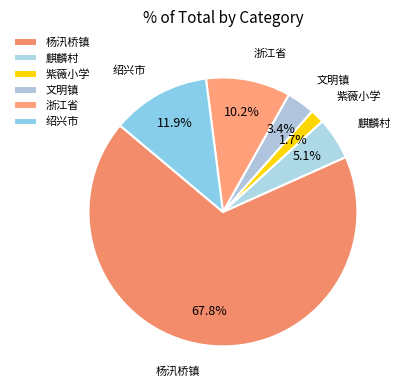

Rank the categories by value from lowest to highest.

紫薇小学, 文明镇, 麒麟村, 浙江省, 绍兴市, 杨汛桥镇